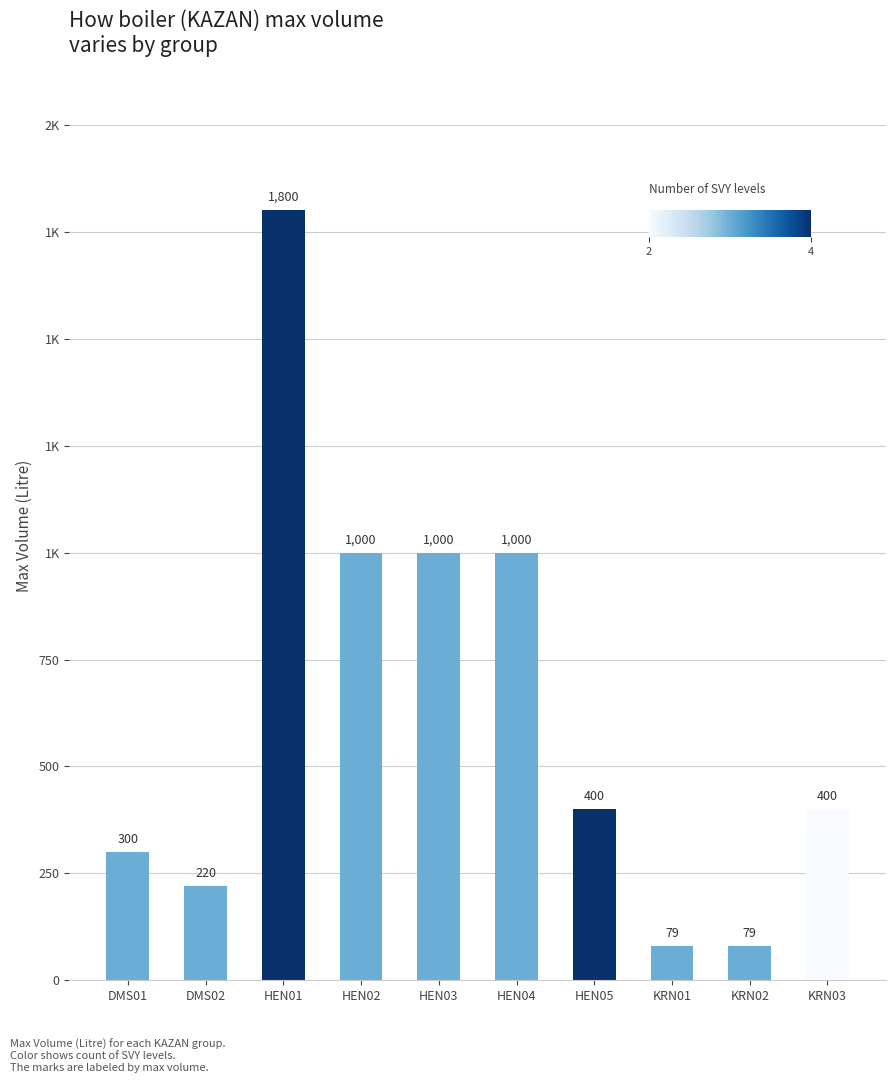

Does the chart contain any negative values?

No